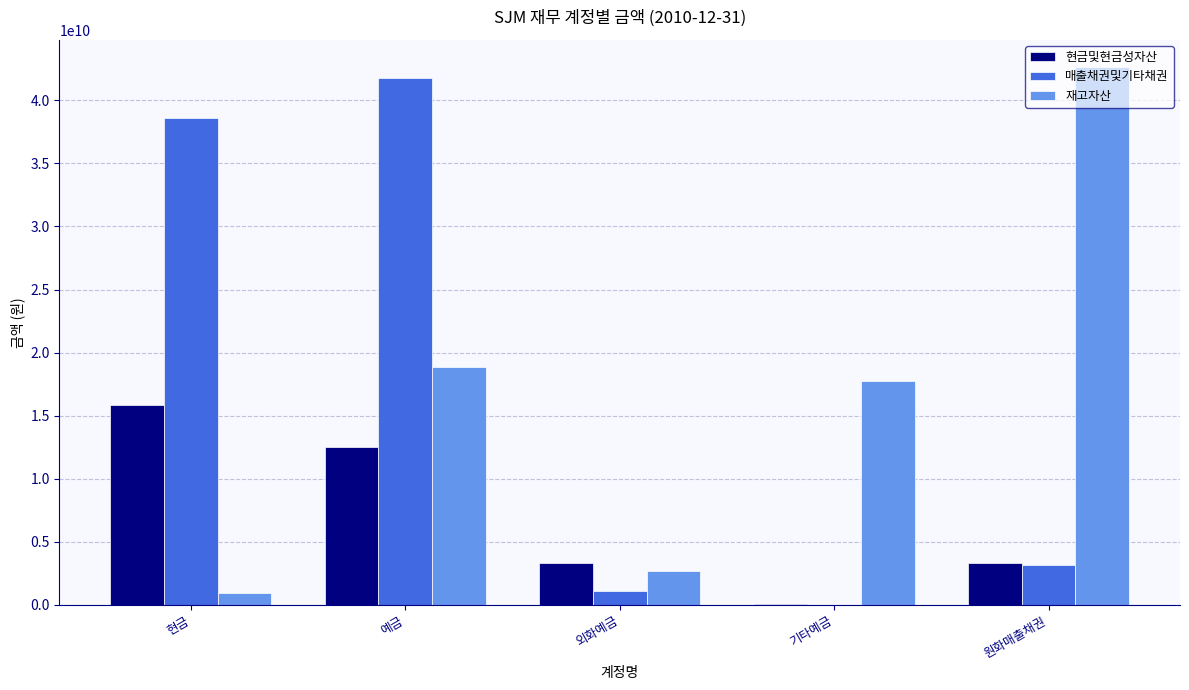

What is the sum of all 매출채권및기타채권 values?

84694358000